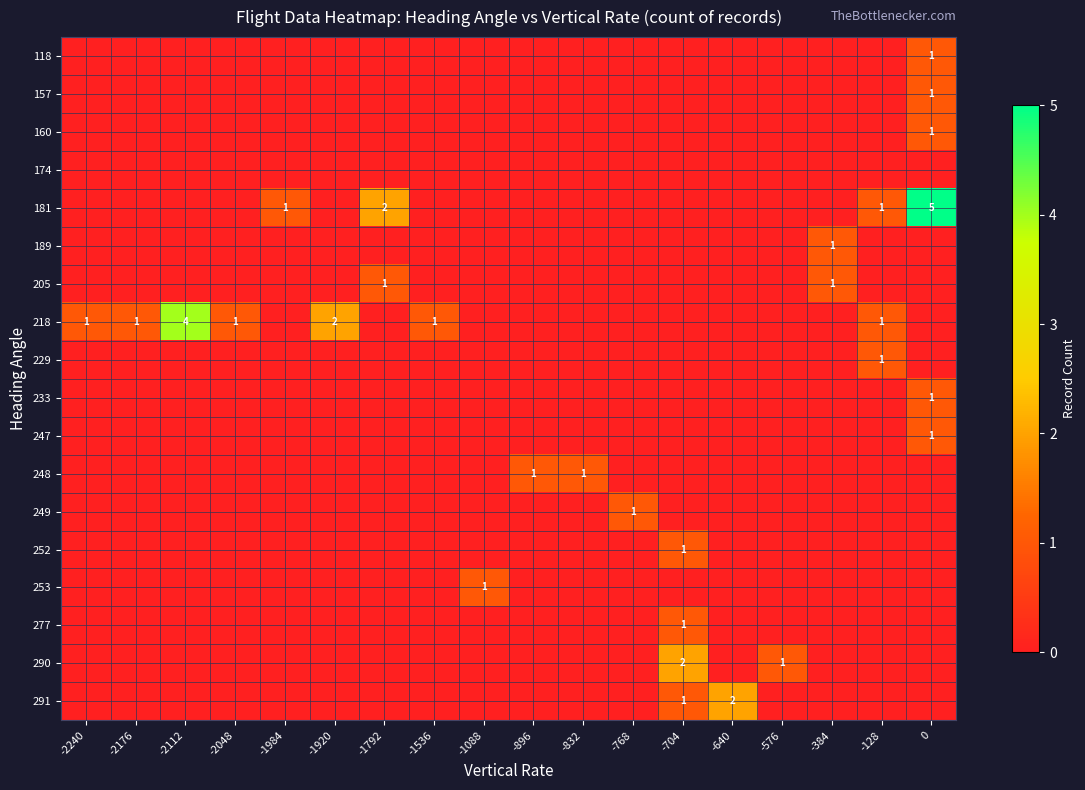

At which label is 253 closest to 0?

-2240